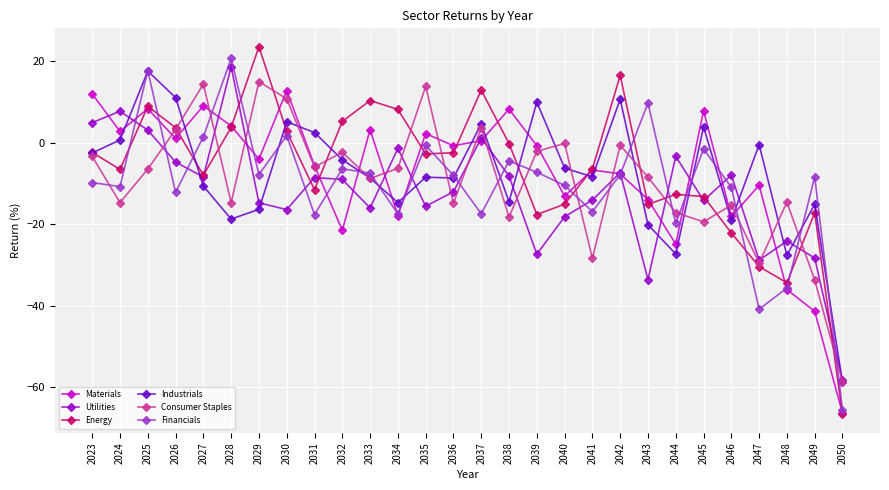

At which category does the chart reach its peak across all series?

2029